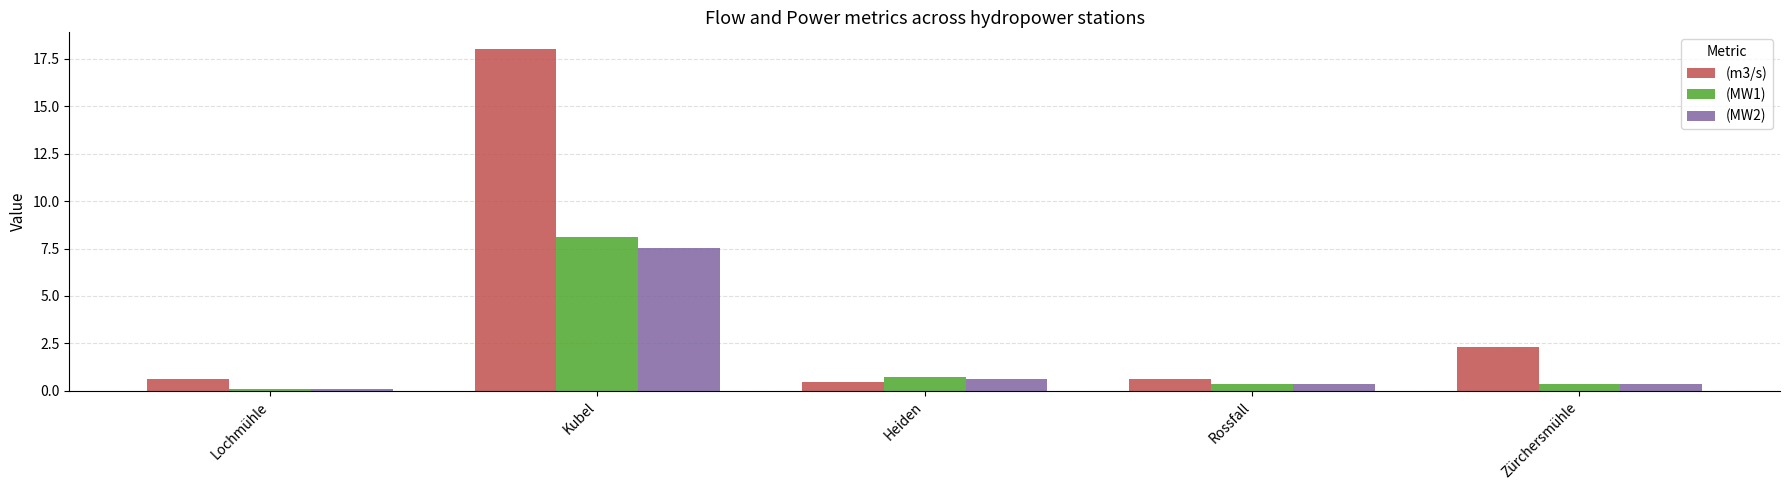

Which series has the largest total across all categories?

(m3/s)